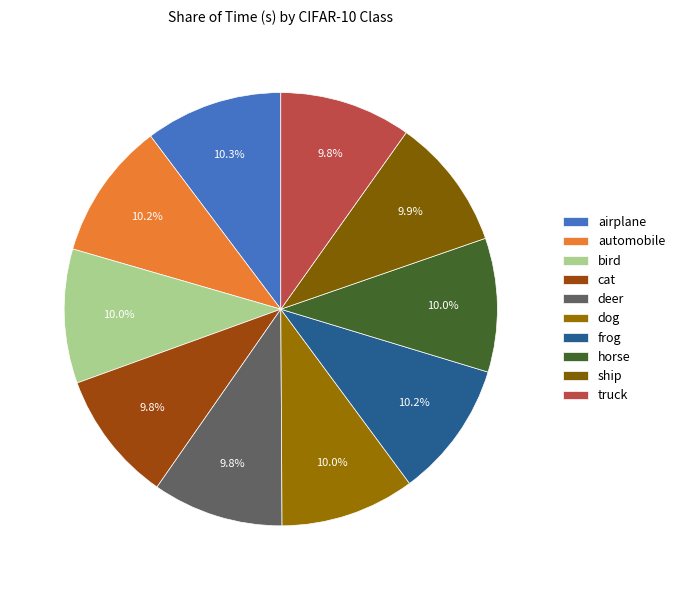

Combined, do cat and dog account for over 50%?

No